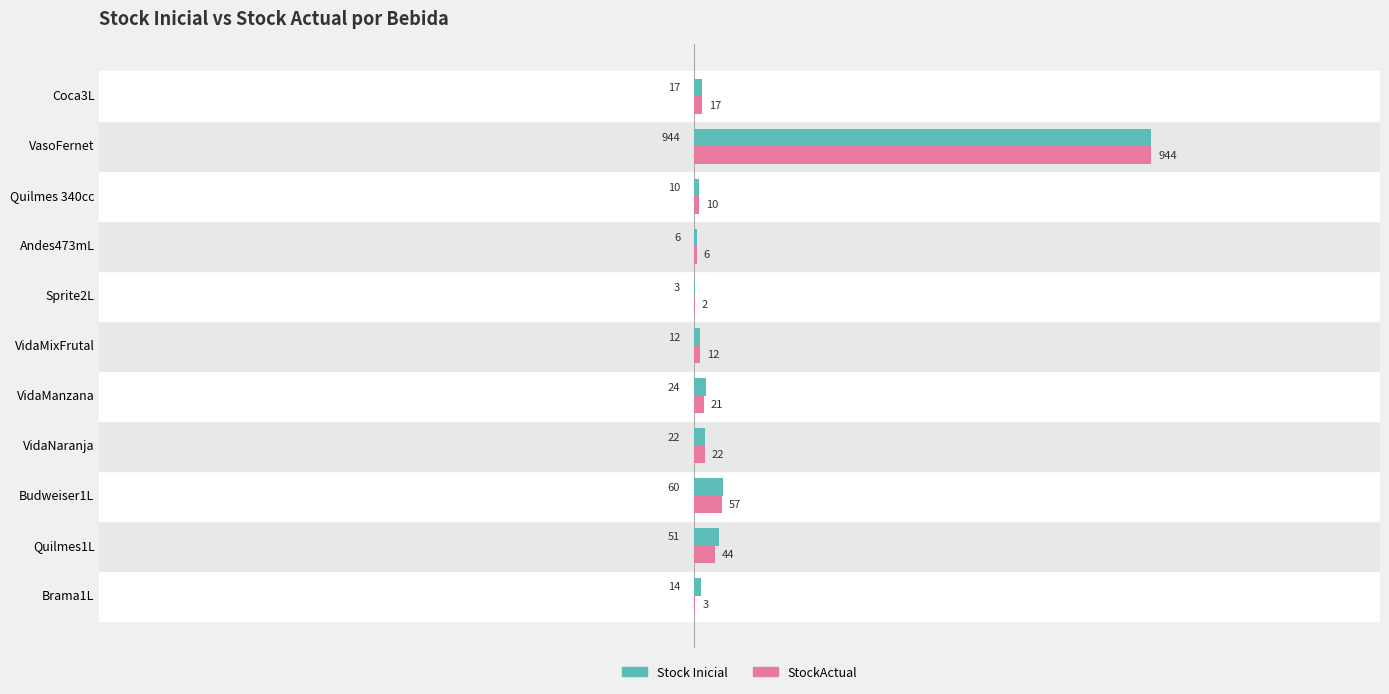

Which series changed the most between Quilmes1L and VidaNaranja?

Stock Inicial